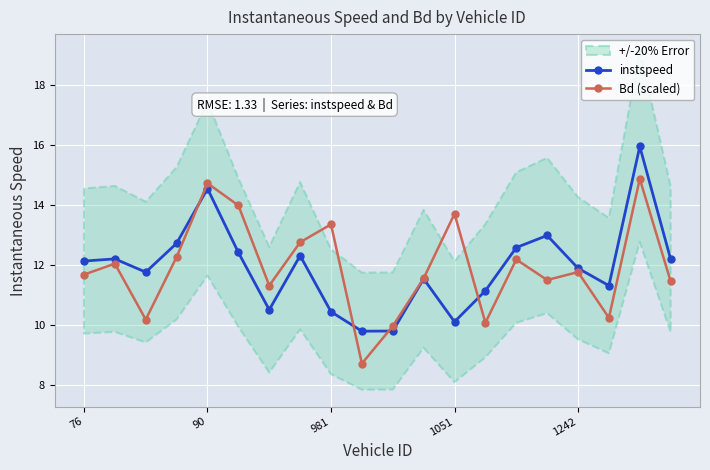

Does the chart display data point markers on the line(s)?

Yes